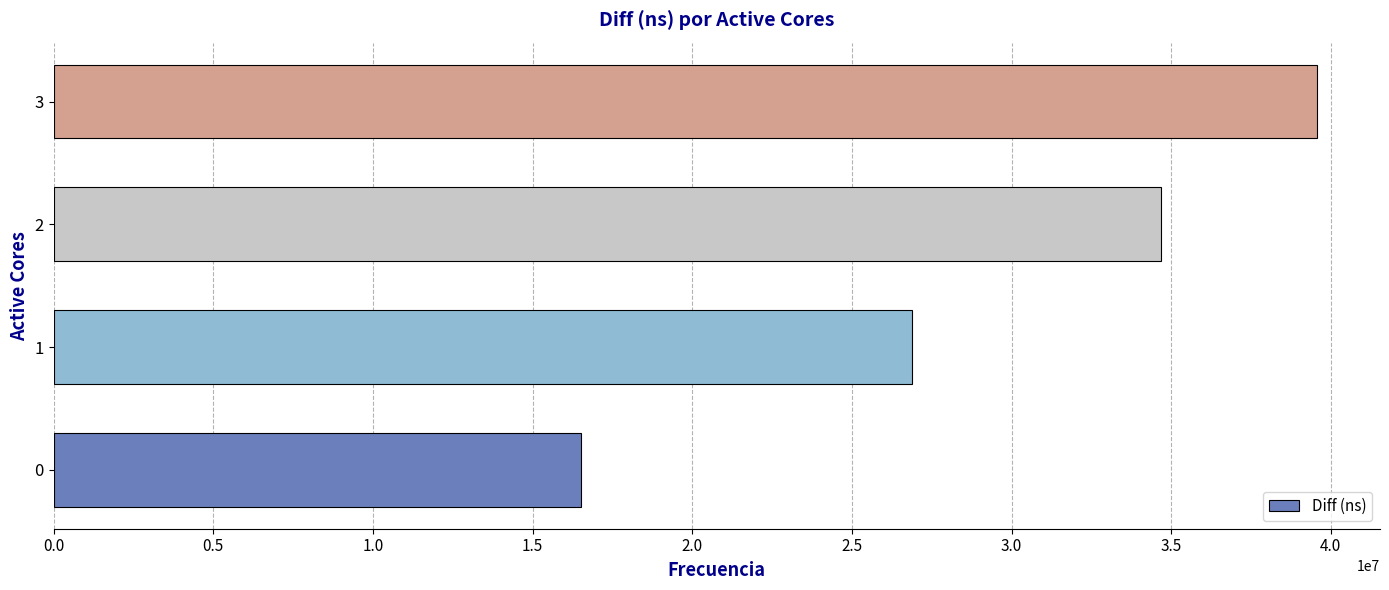

Read the value at 3, to the nearest 100.

39562200